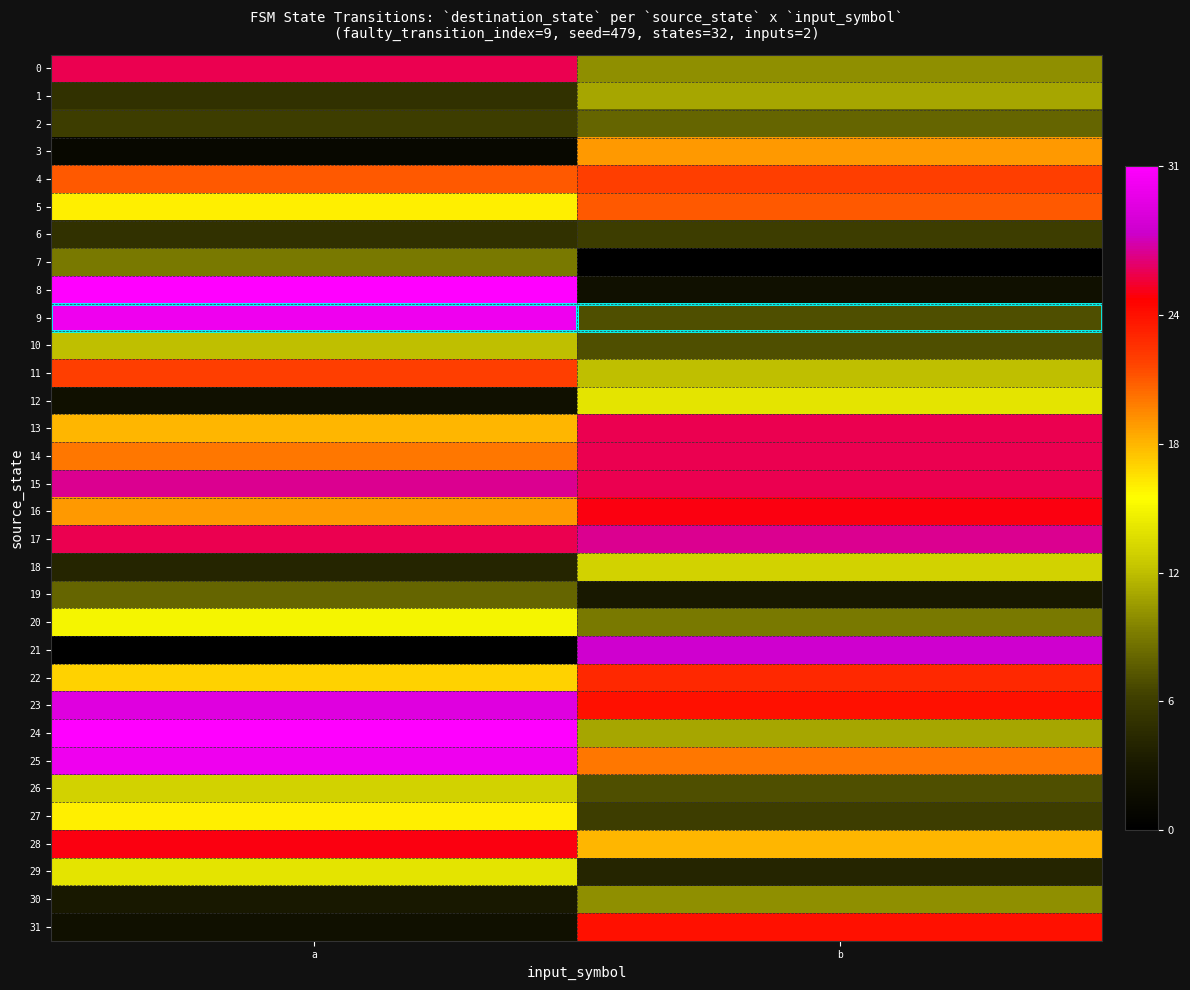

Between a and b, which series saw the biggest shift?

8